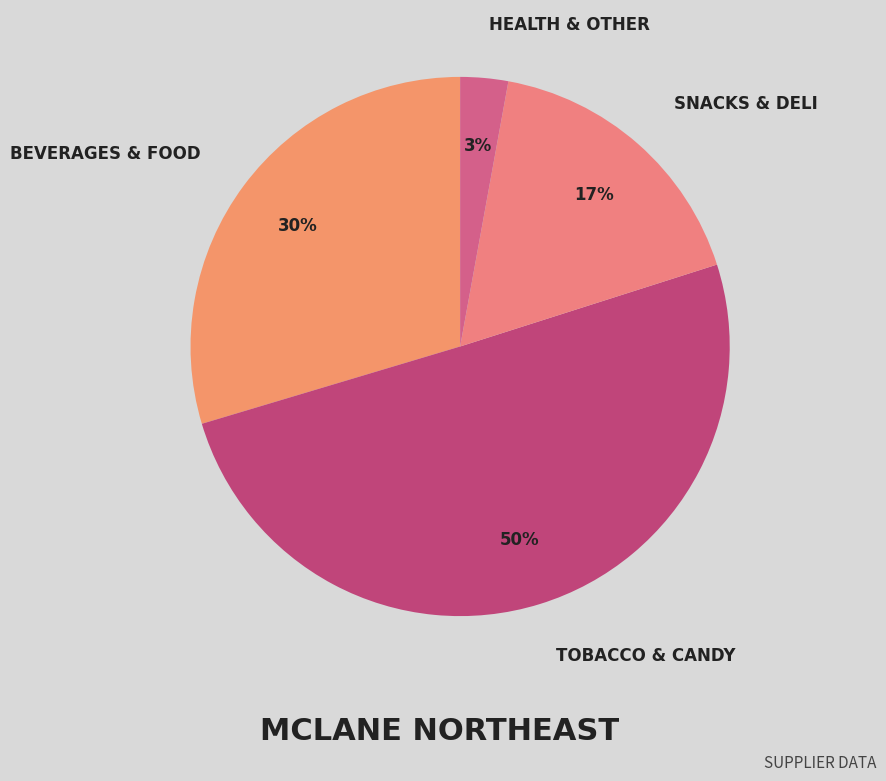

How many segments does this pie chart have?

4